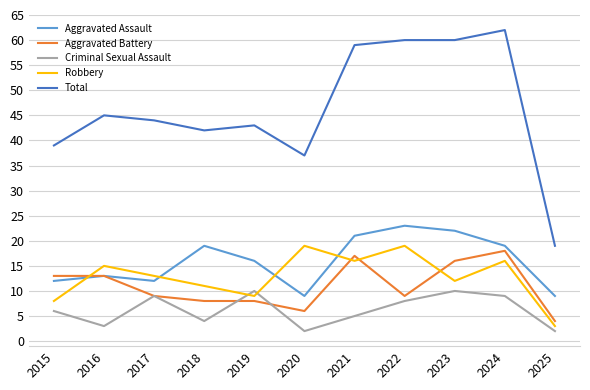

How many times do Robbery and Aggravated Battery cross each other?

4